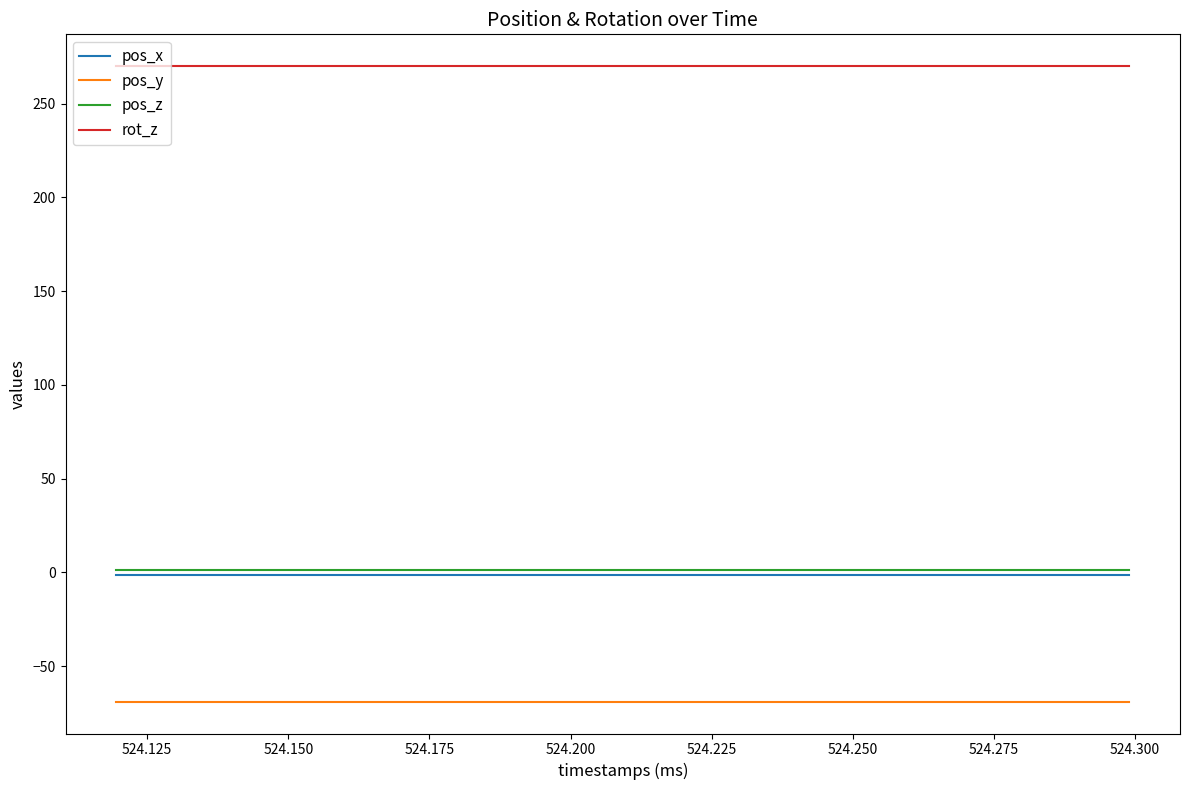

What is the greatest value displayed?

270.0